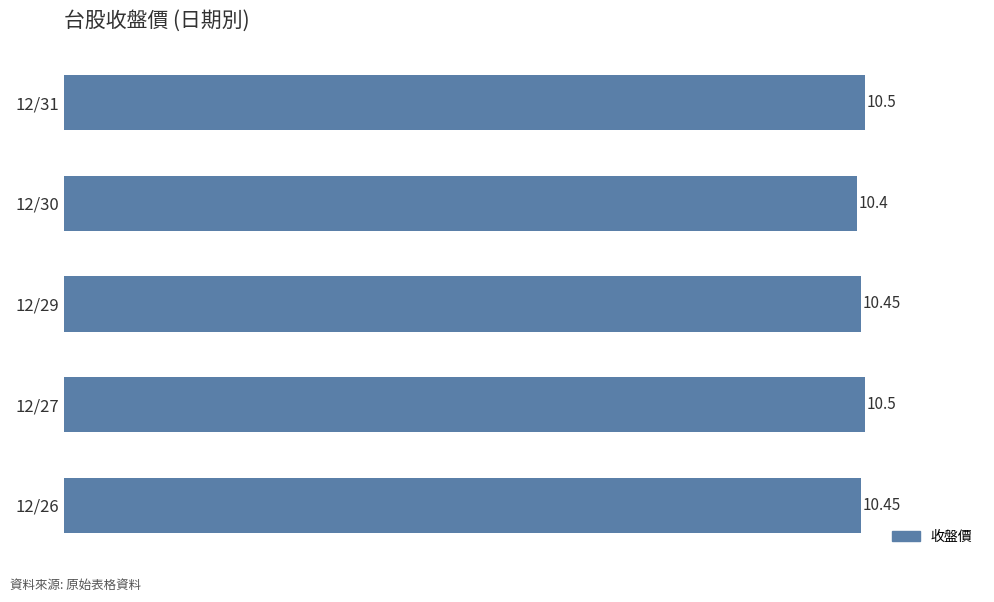

How many distinct data groups are displayed?

1